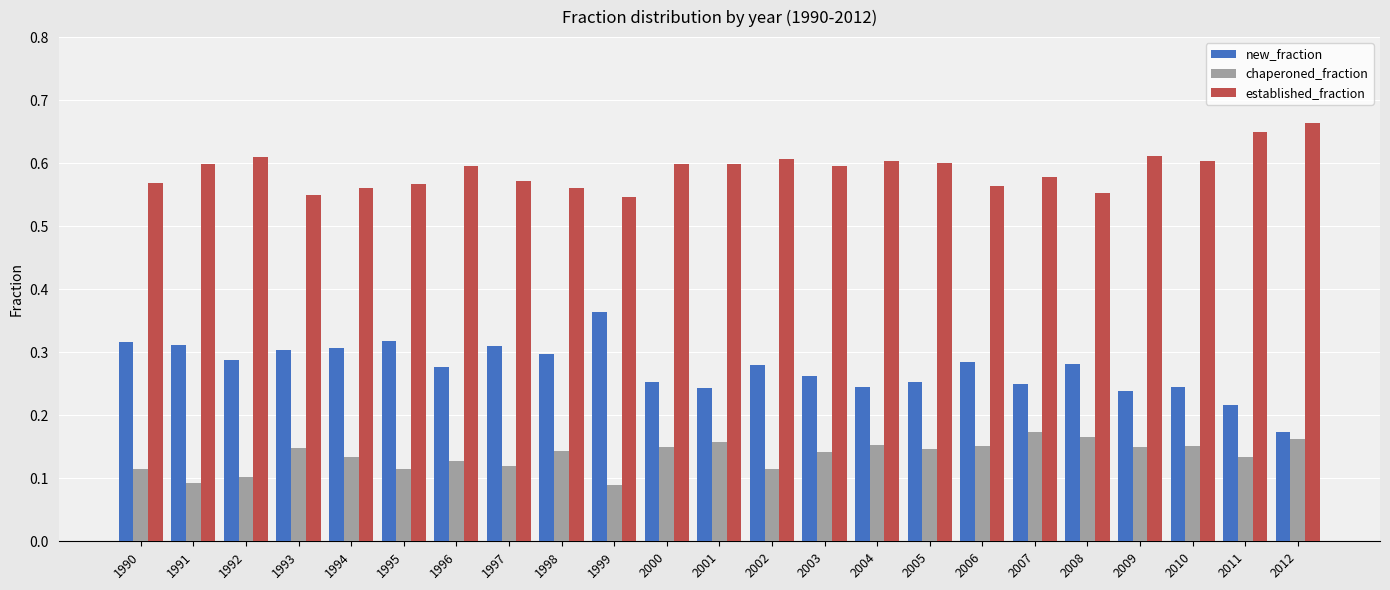

Is it true that chaperoned_fraction equals 0.1 at 1999?

True